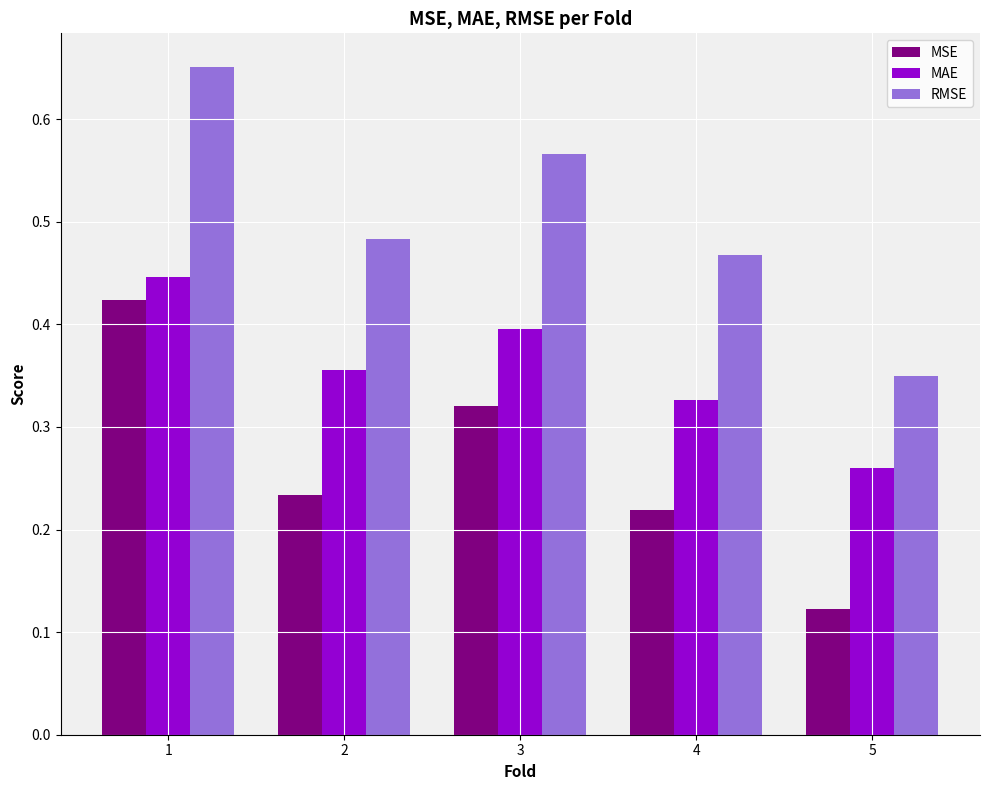

Which category has the lowest value in the MAE series?

5